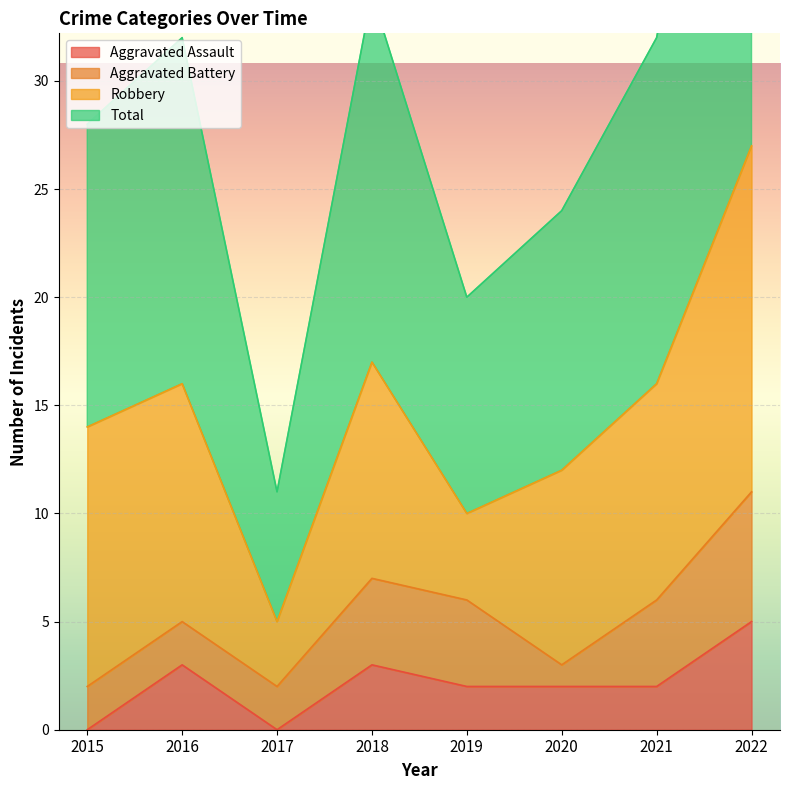

What is the sum of all Aggravated Assault values?

17